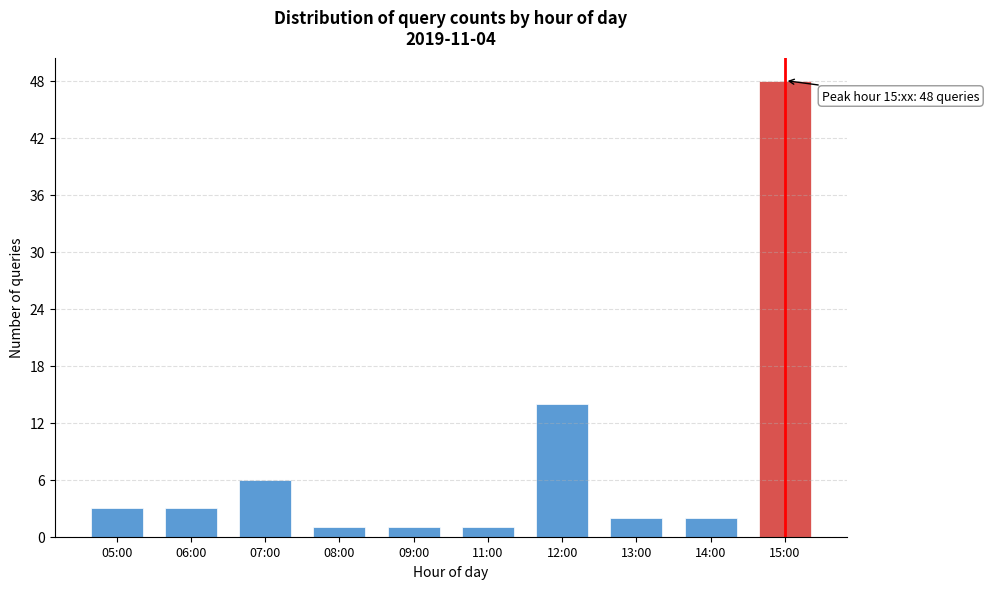

Reading left to right, list all the values displayed in this chart.

05:00=3	06:00=3	07:00=6	08:00=1	09:00=1	11:00=1	12:00=14	13:00=2	14:00=2	15:00=48